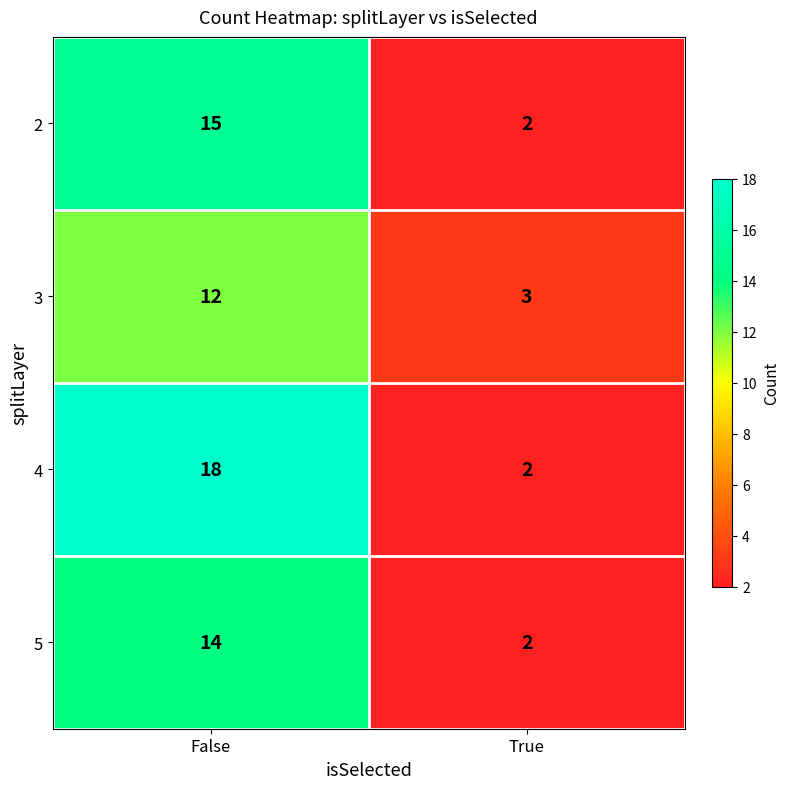

Which series has the widest spread of values?

4